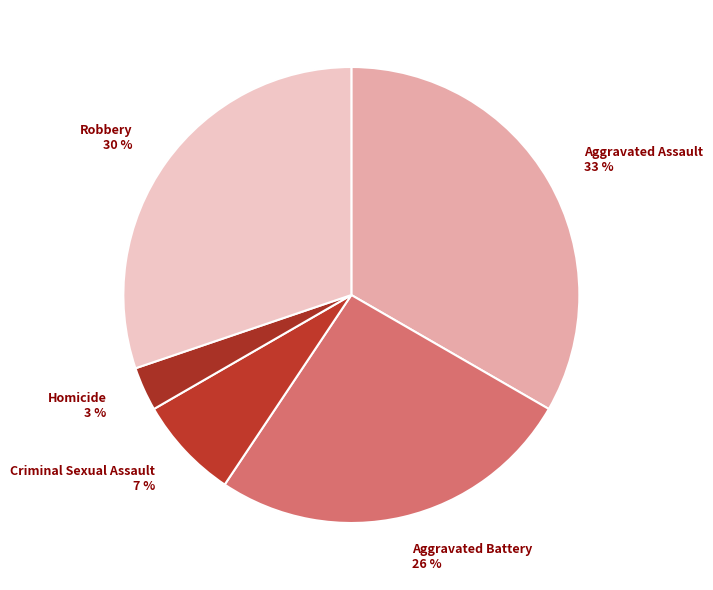

Is it true that Aggravated Assault is 39% of the pie?

False